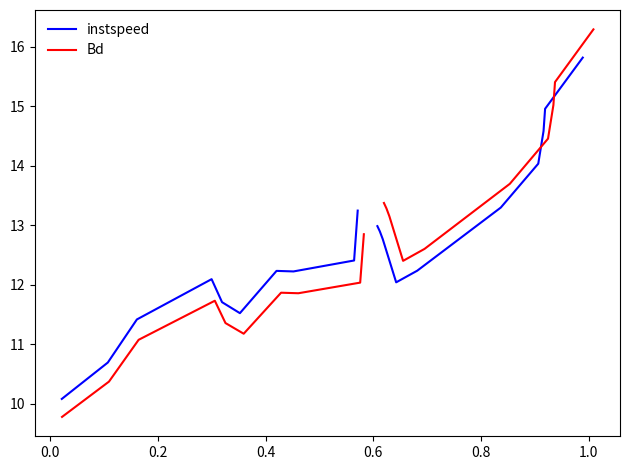

What is the difference between the maximum and second lowest values in the Bd series?

2.5